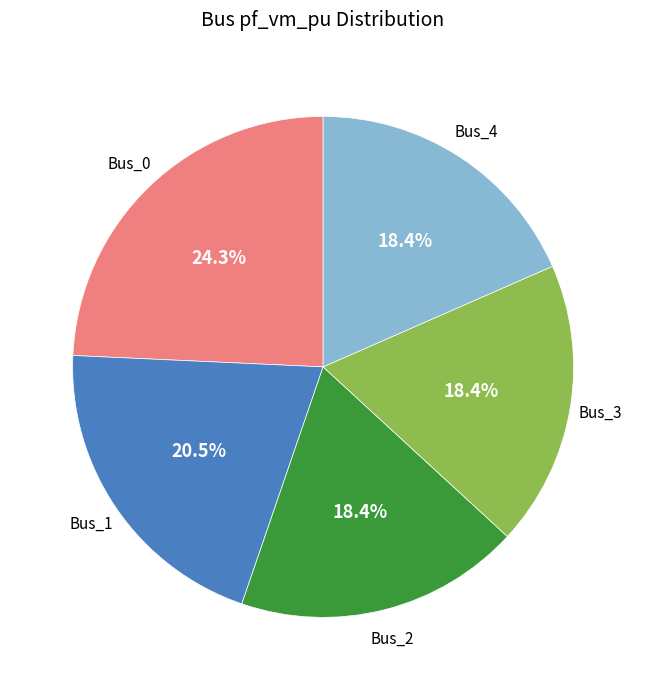

Is there a majority slice in this chart?

No